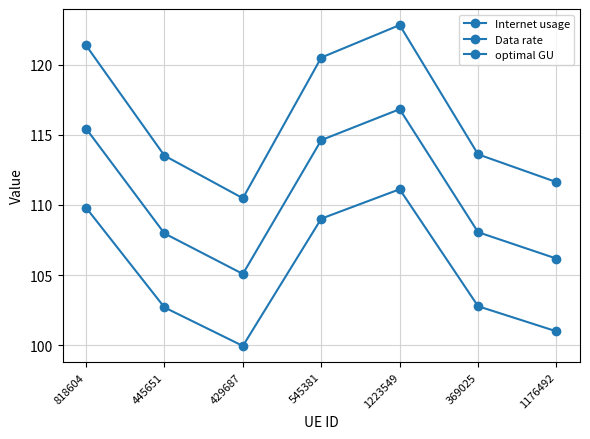

The value of optimal GU at 818604 is 115.4. True or false?

True